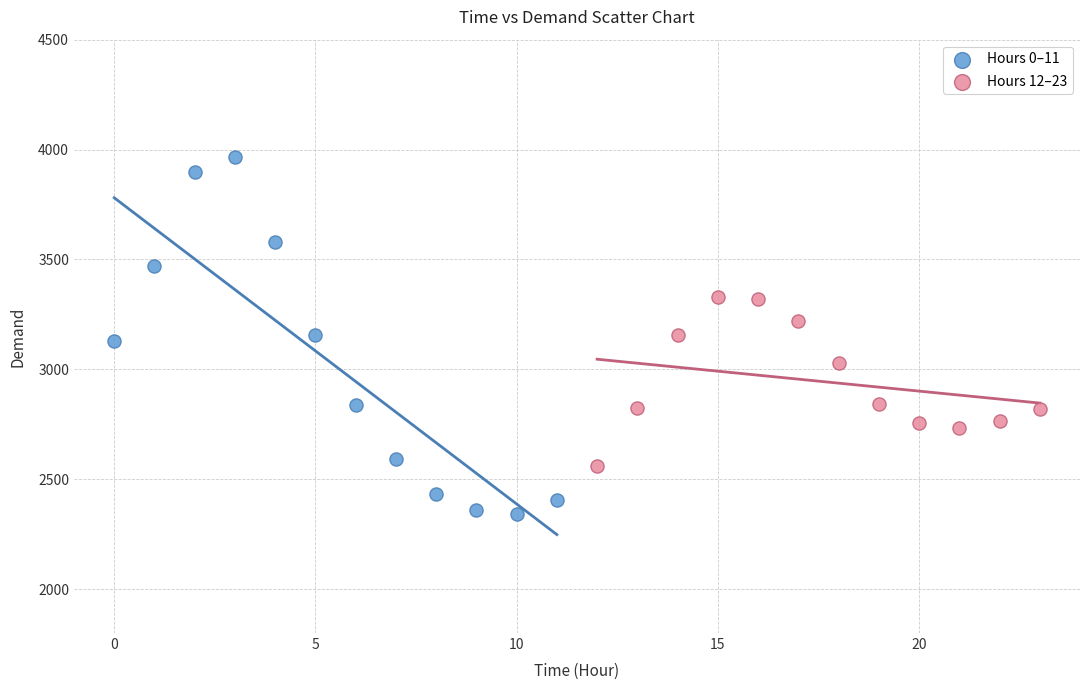

Which series has the widest spread of Y values?

Hours 0–11